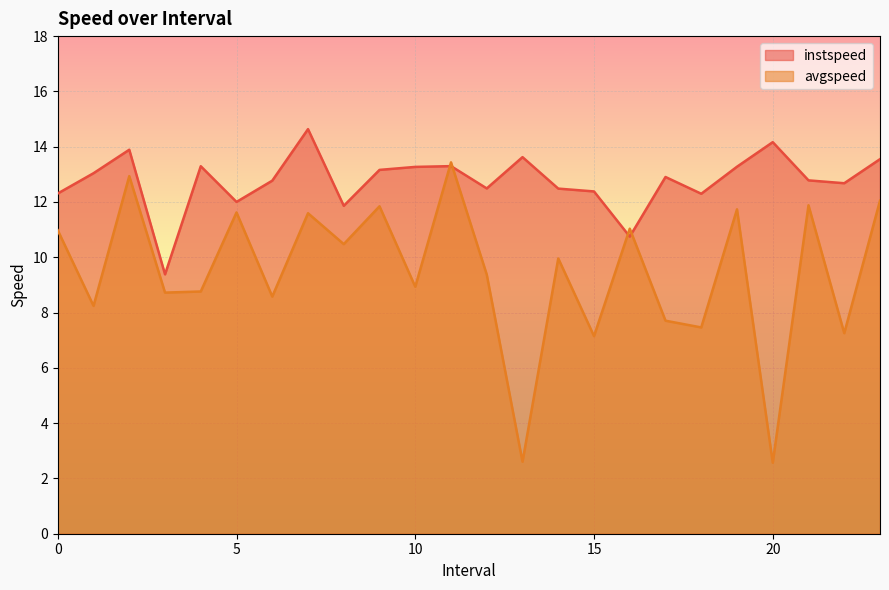

What is the label of the 17th point from the left?

16.0